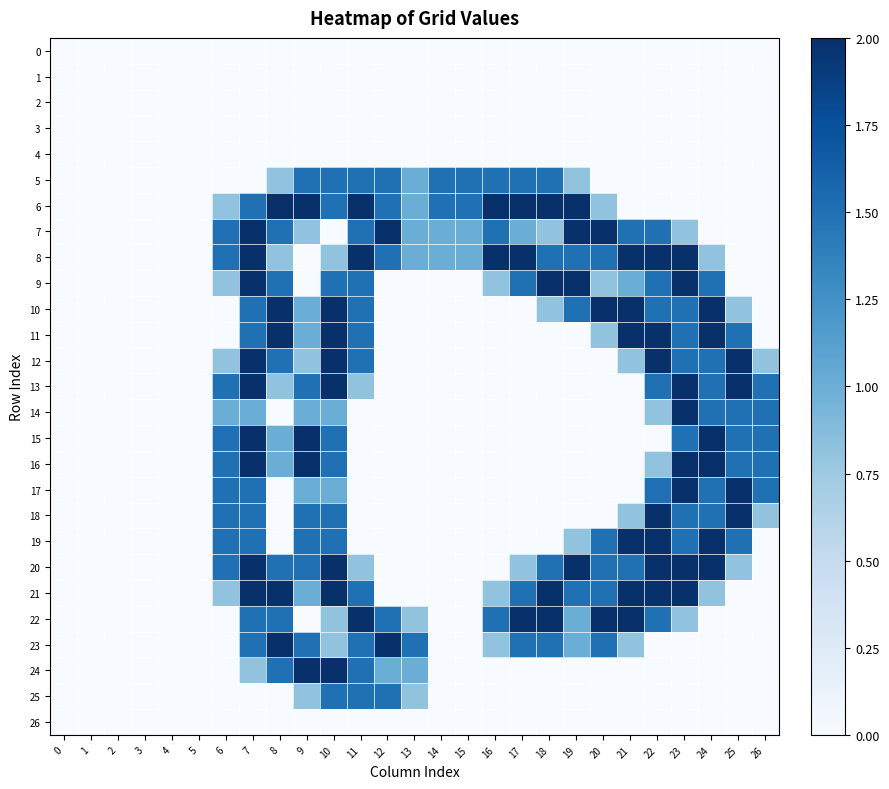

Count the number of categories in the chart.

27